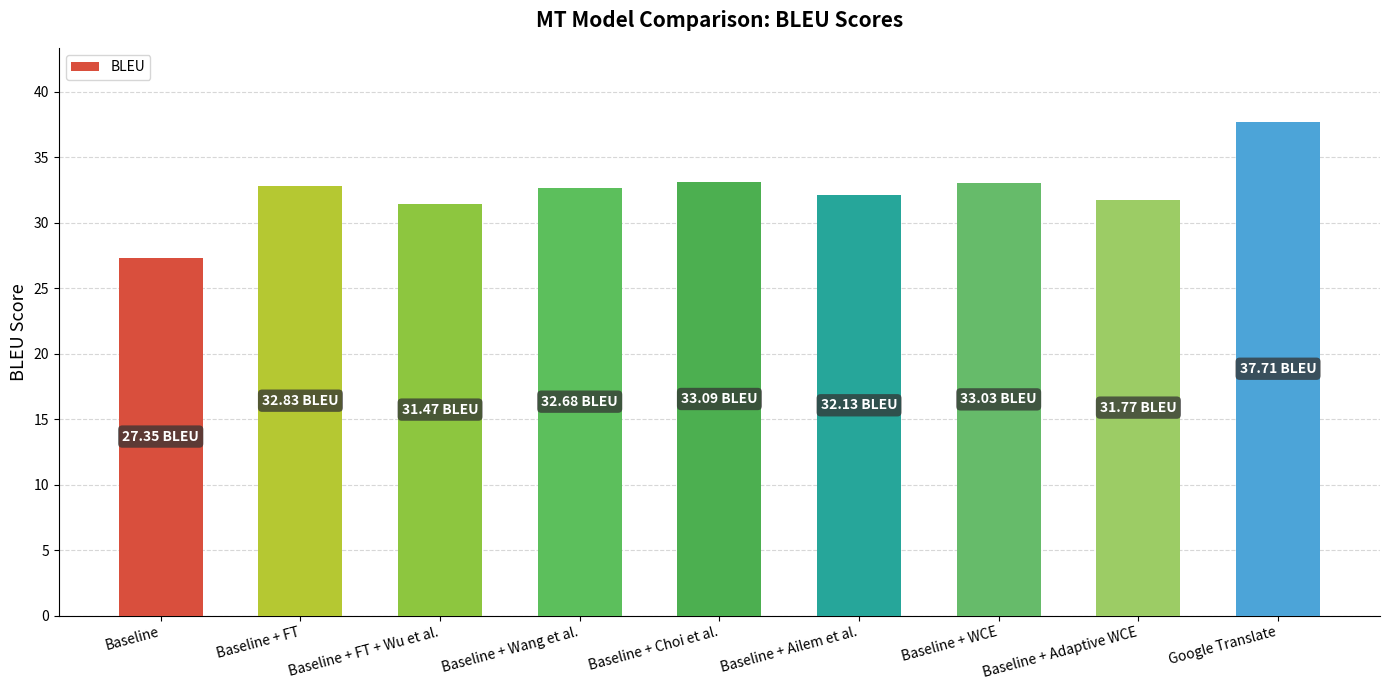

Approximately how many times larger is the value at Baseline + FT compared to Baseline + Adaptive WCE?

1.0